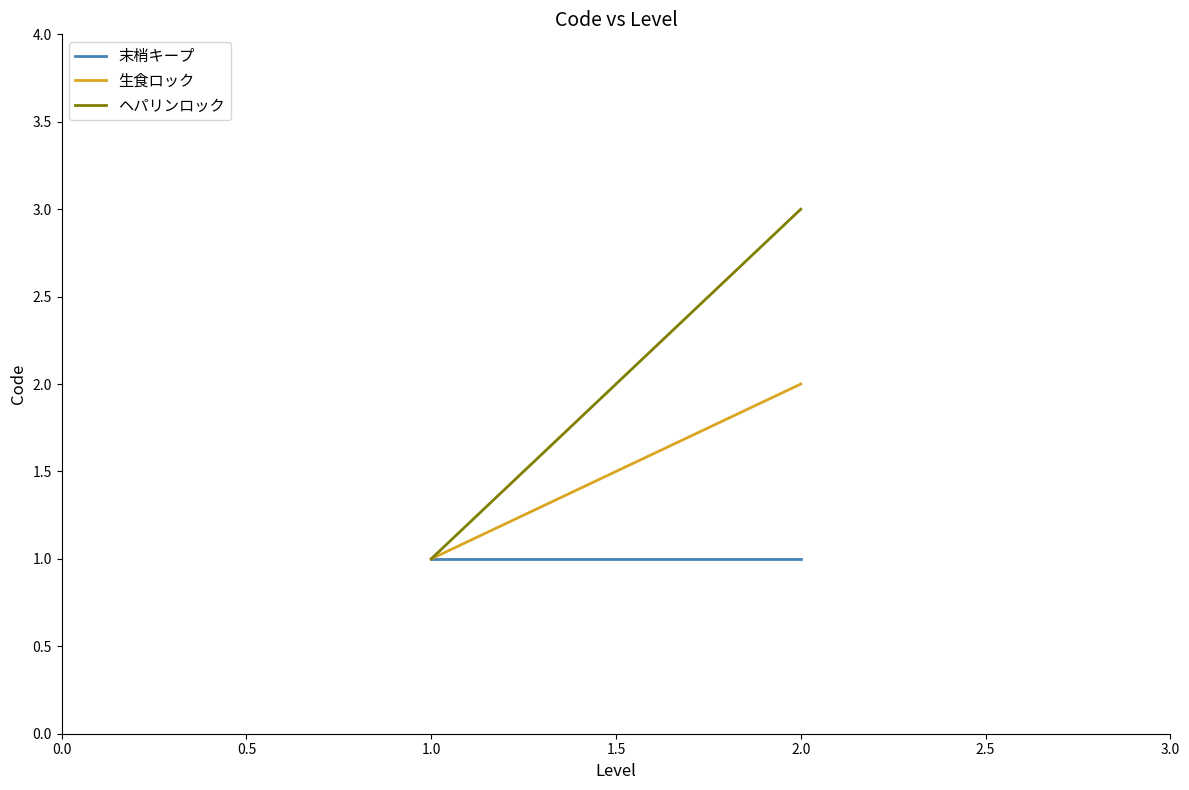

Which series has the largest range (max minus min)?

ヘパリンロック